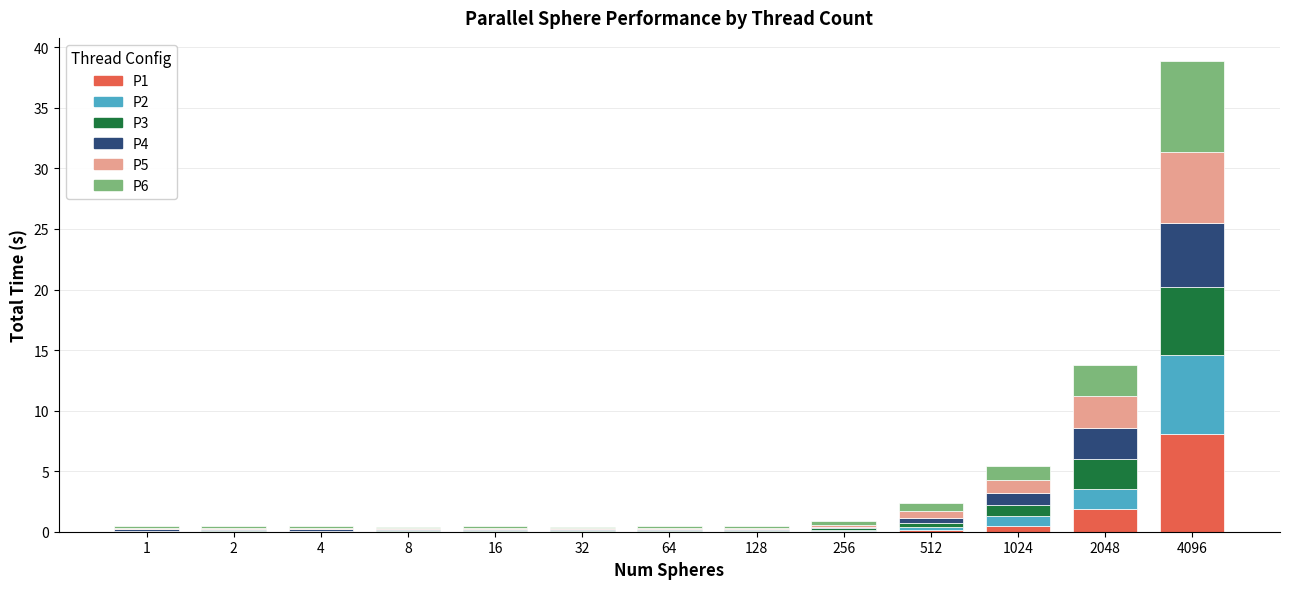

What is the total value across all series at 8?

0.4